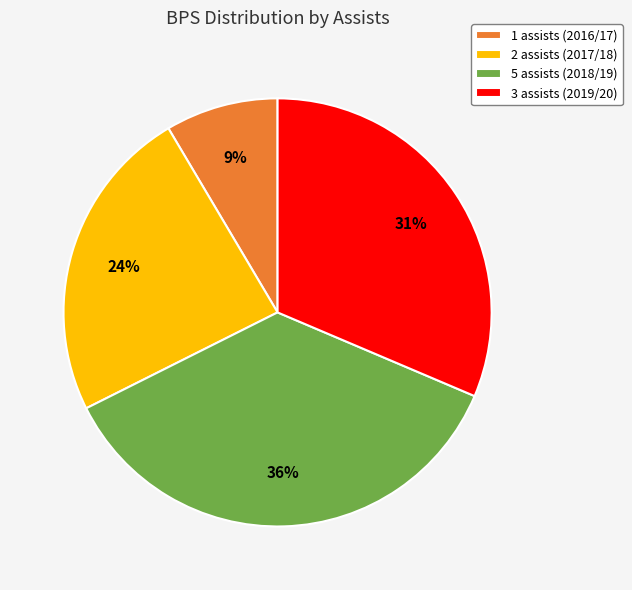

Does any single category account for the majority?

No